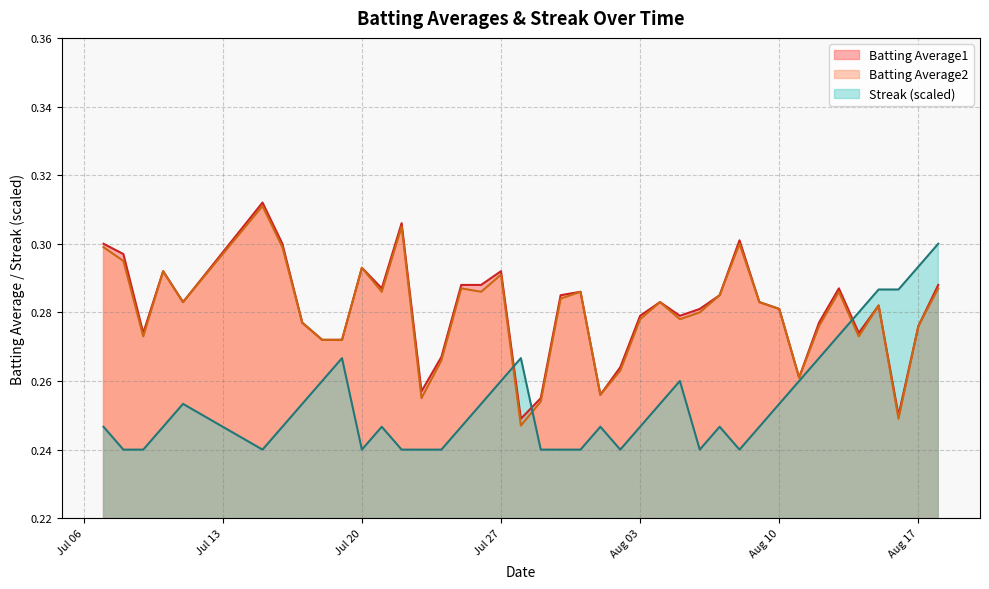

Is it true that Batting Average1 equals 0.2 at Aug 17?

False